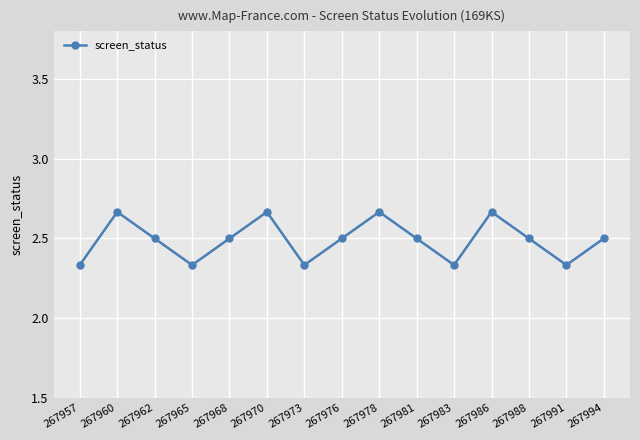

The value at 267965 is 3.8. True or false?

False